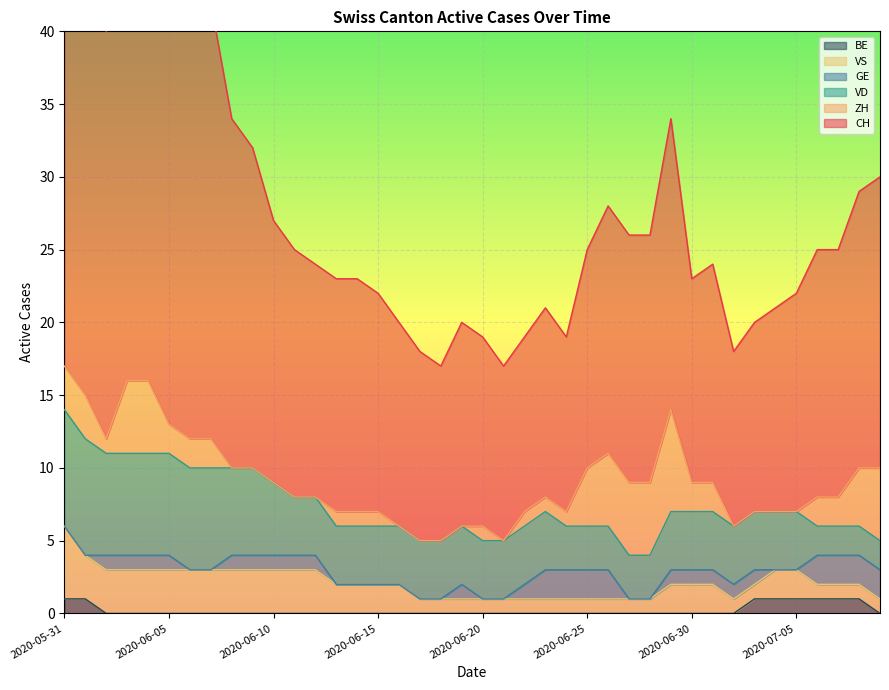

How many values in the VS series are below 2?

18